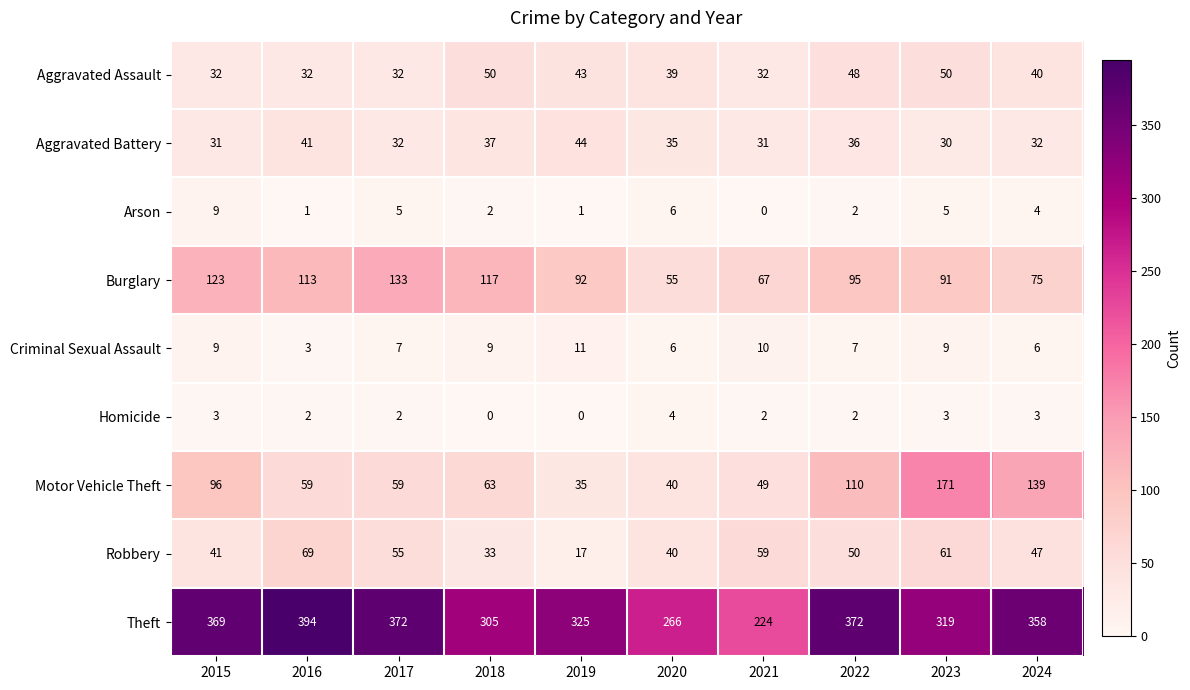

List the series in order of their peak value, highest first.

Theft, Motor Vehicle Theft, Burglary, Robbery, Aggravated Assault, Aggravated Battery, Criminal Sexual Assault, Arson, Homicide